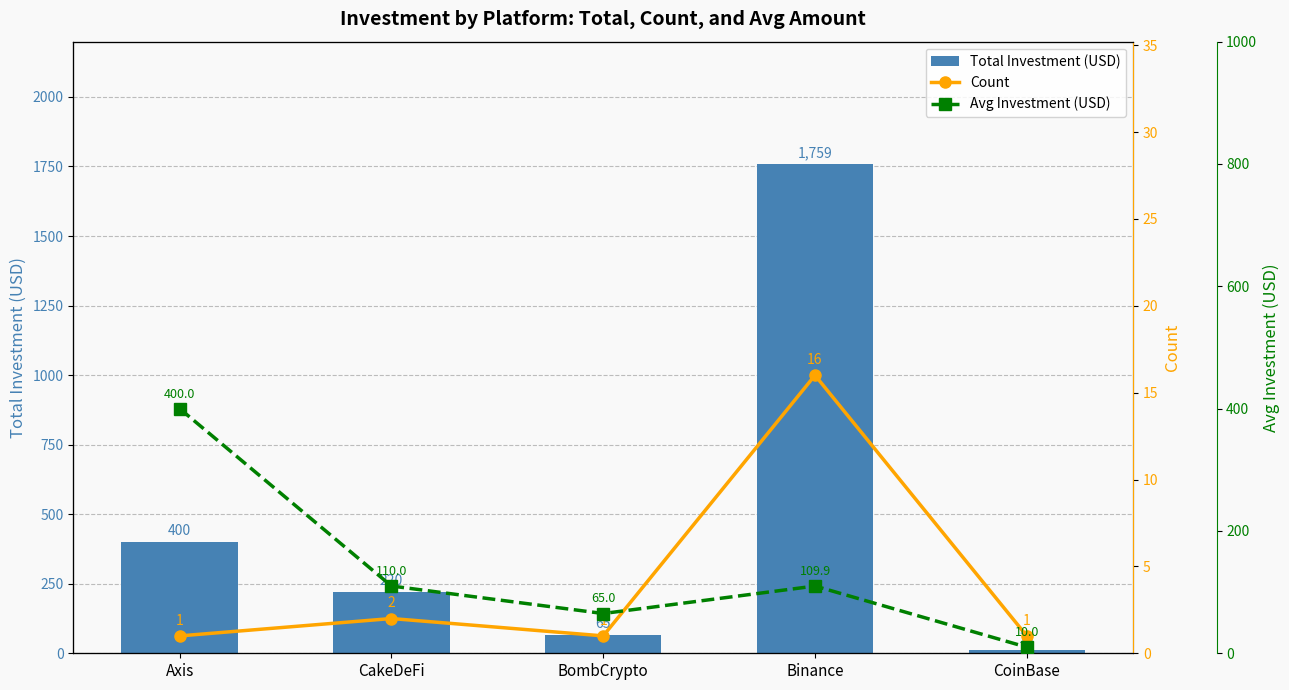

Which series has the largest range (max minus min)?

Total Investment (USD)